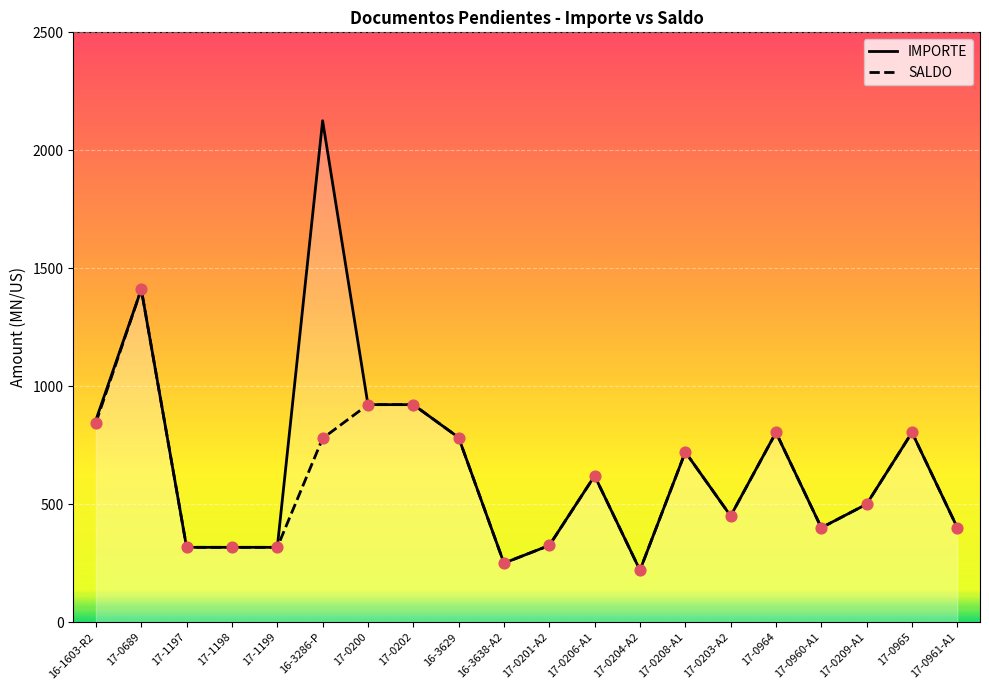

Which series contains the highest Y value?

IMPORTE